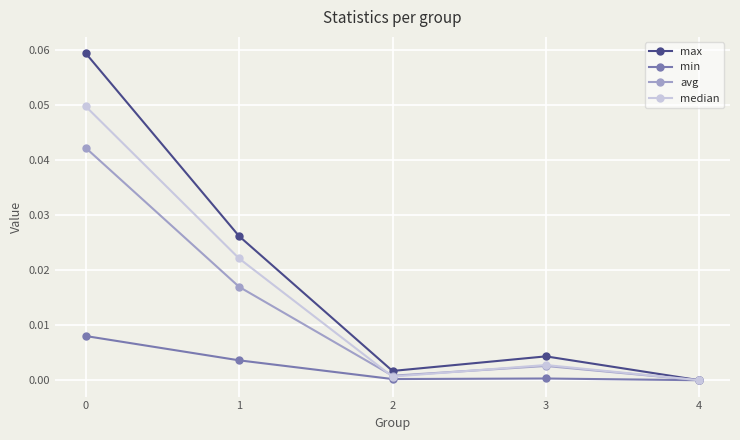

How many interior local peaks does the median series have?

1